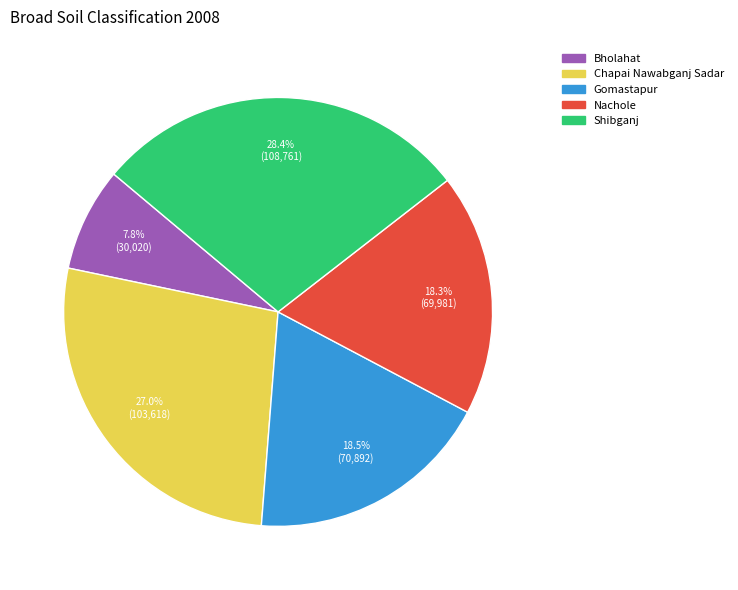

Is there any slice that represents more than half of the pie?

No